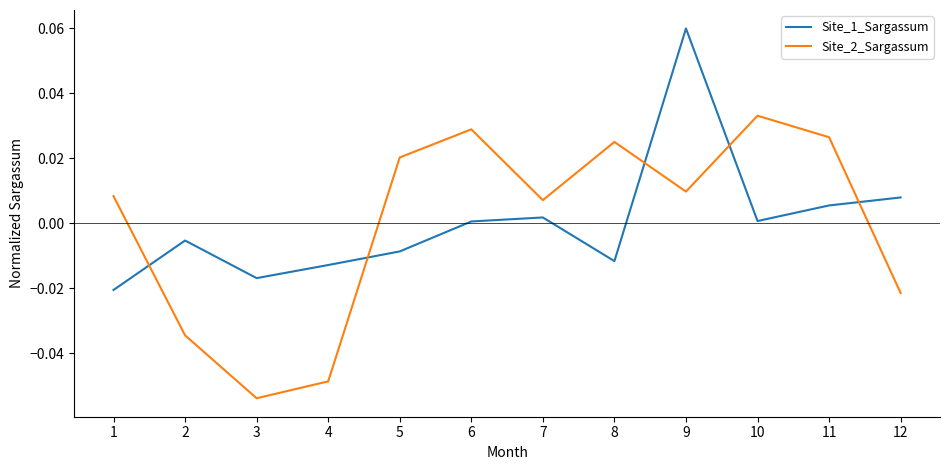

Which series has the widest spread of values?

Site_2_Sargassum